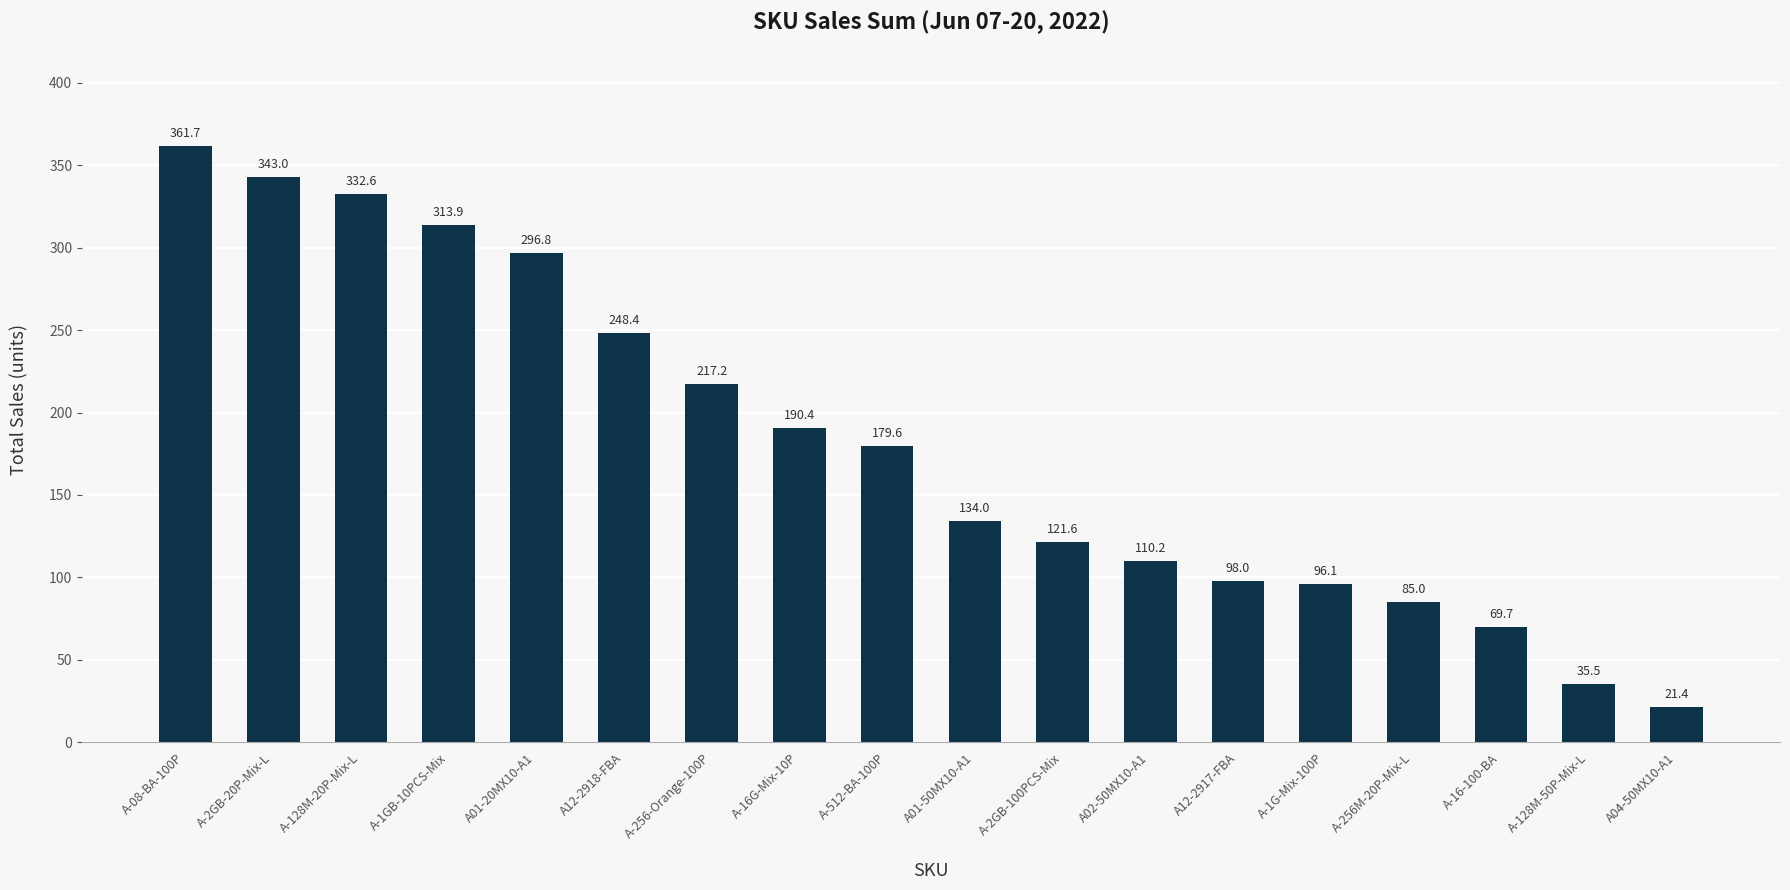

Between A-2GB-100PCS-Mix and A01-20MX10-A1, which is larger?

A01-20MX10-A1